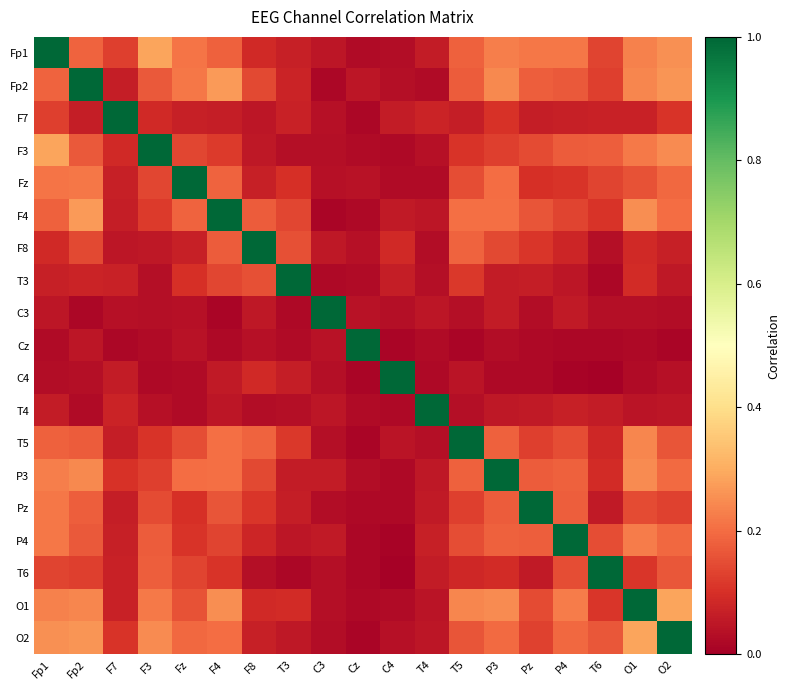

What is the total value across all series at F8?

2.6